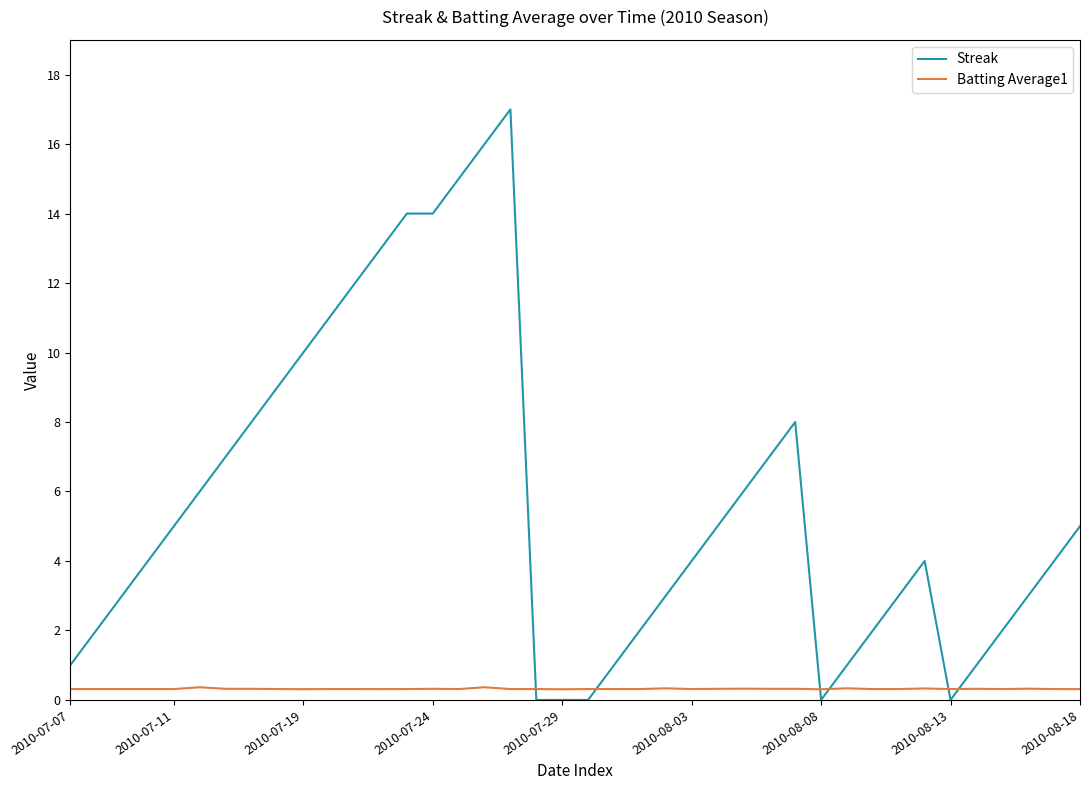

What is the average value of the Streak series?

5.7